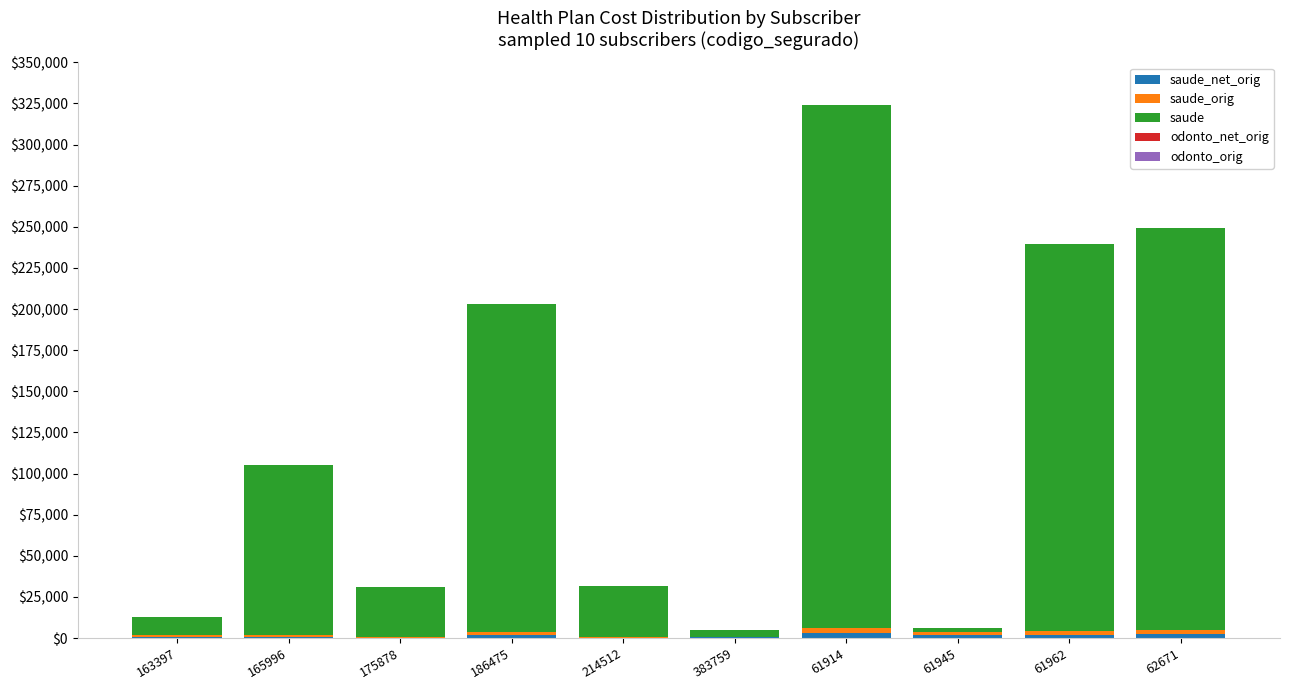

At which category is the sum across all series the highest?

61914